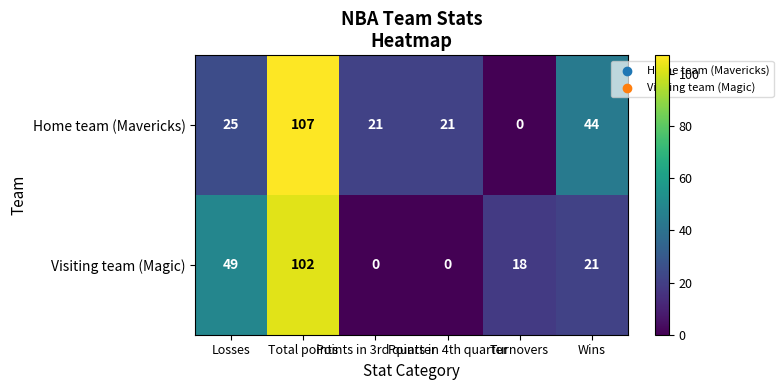

List the series in order of their peak value, lowest first.

Visiting team (Magic), Home team (Mavericks)